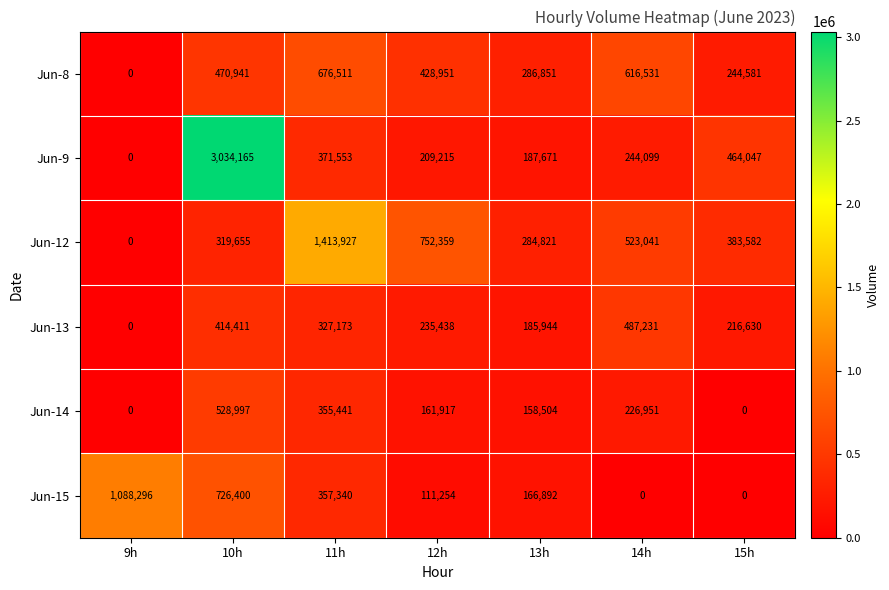

What is the spread (max minus min) of values at 15h?

464047